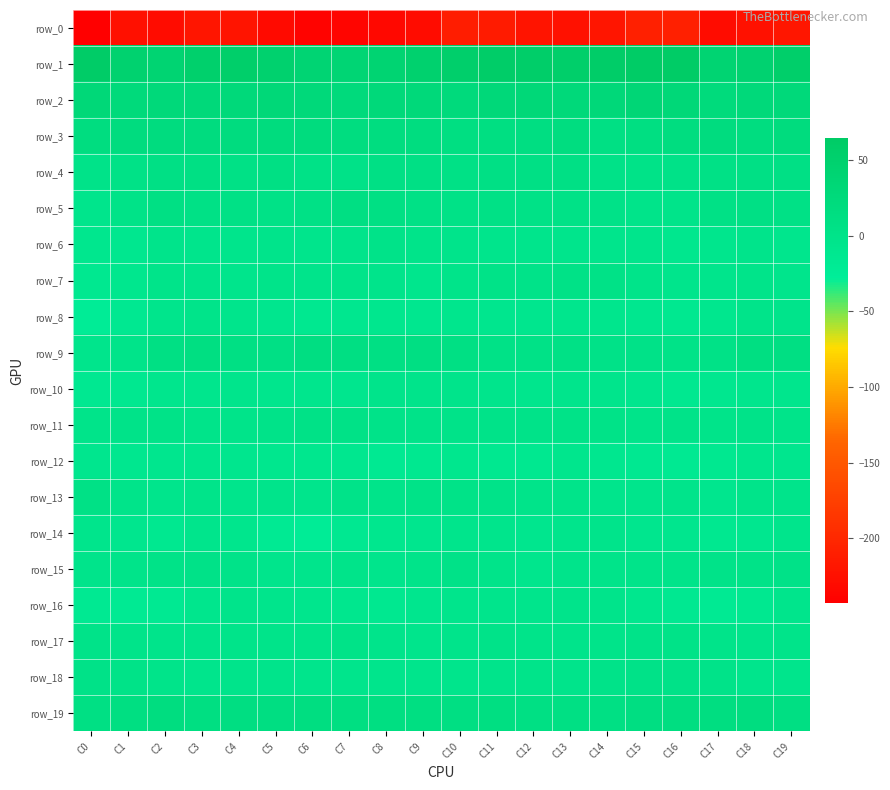

Which series has the widest spread of values?

row_0